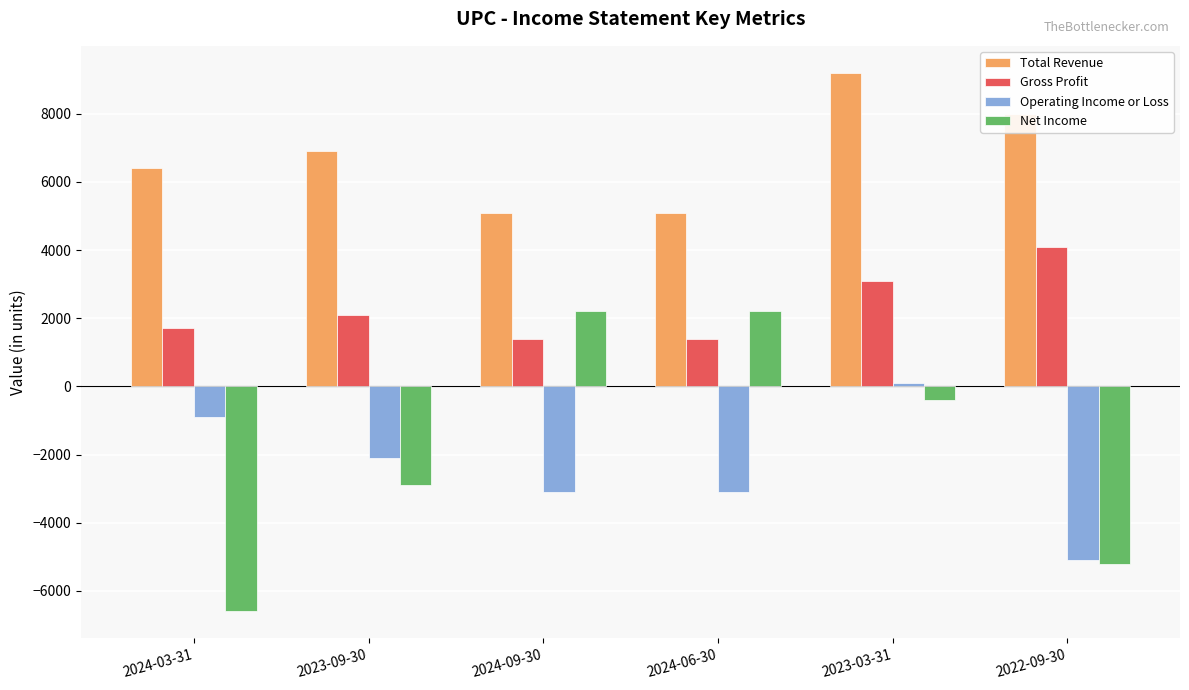

What is the difference between the maximum and second lowest values in the Total Revenue series?

4100